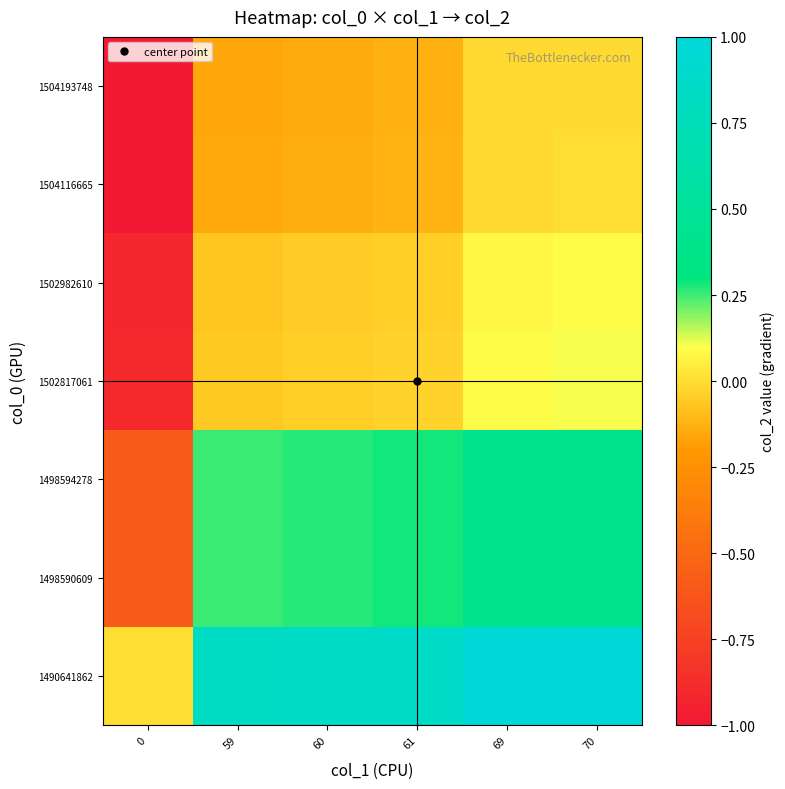

What is the smallest value displayed?

-1.0